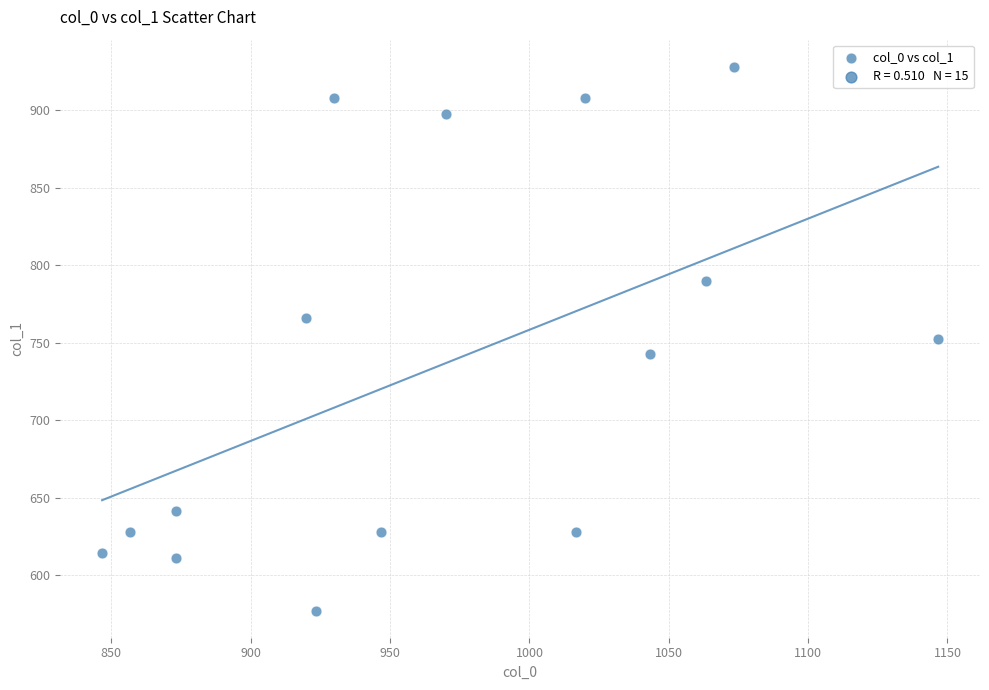

What is the range of X values (max minus min)?

300.0